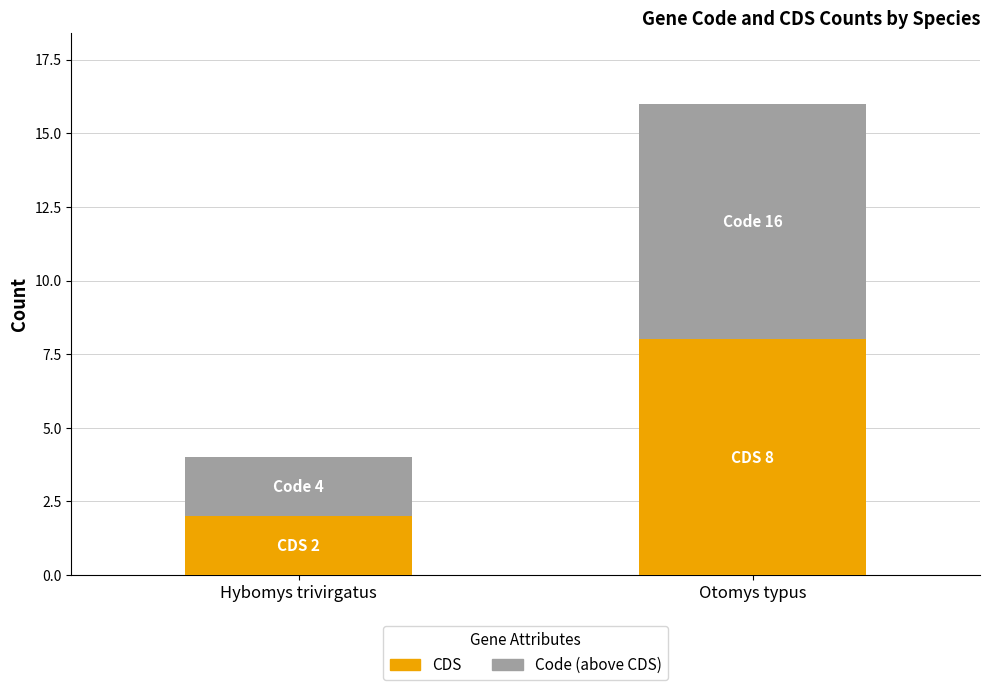

What is the sum of all CDS values?

10